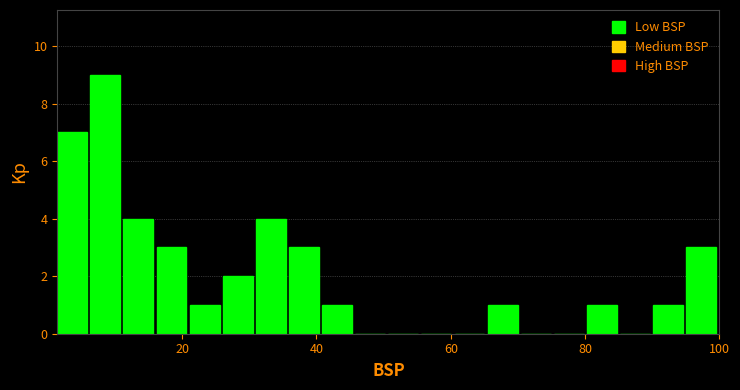

Read against the x-axis, roughly where is the centre of the tallest bar?

8